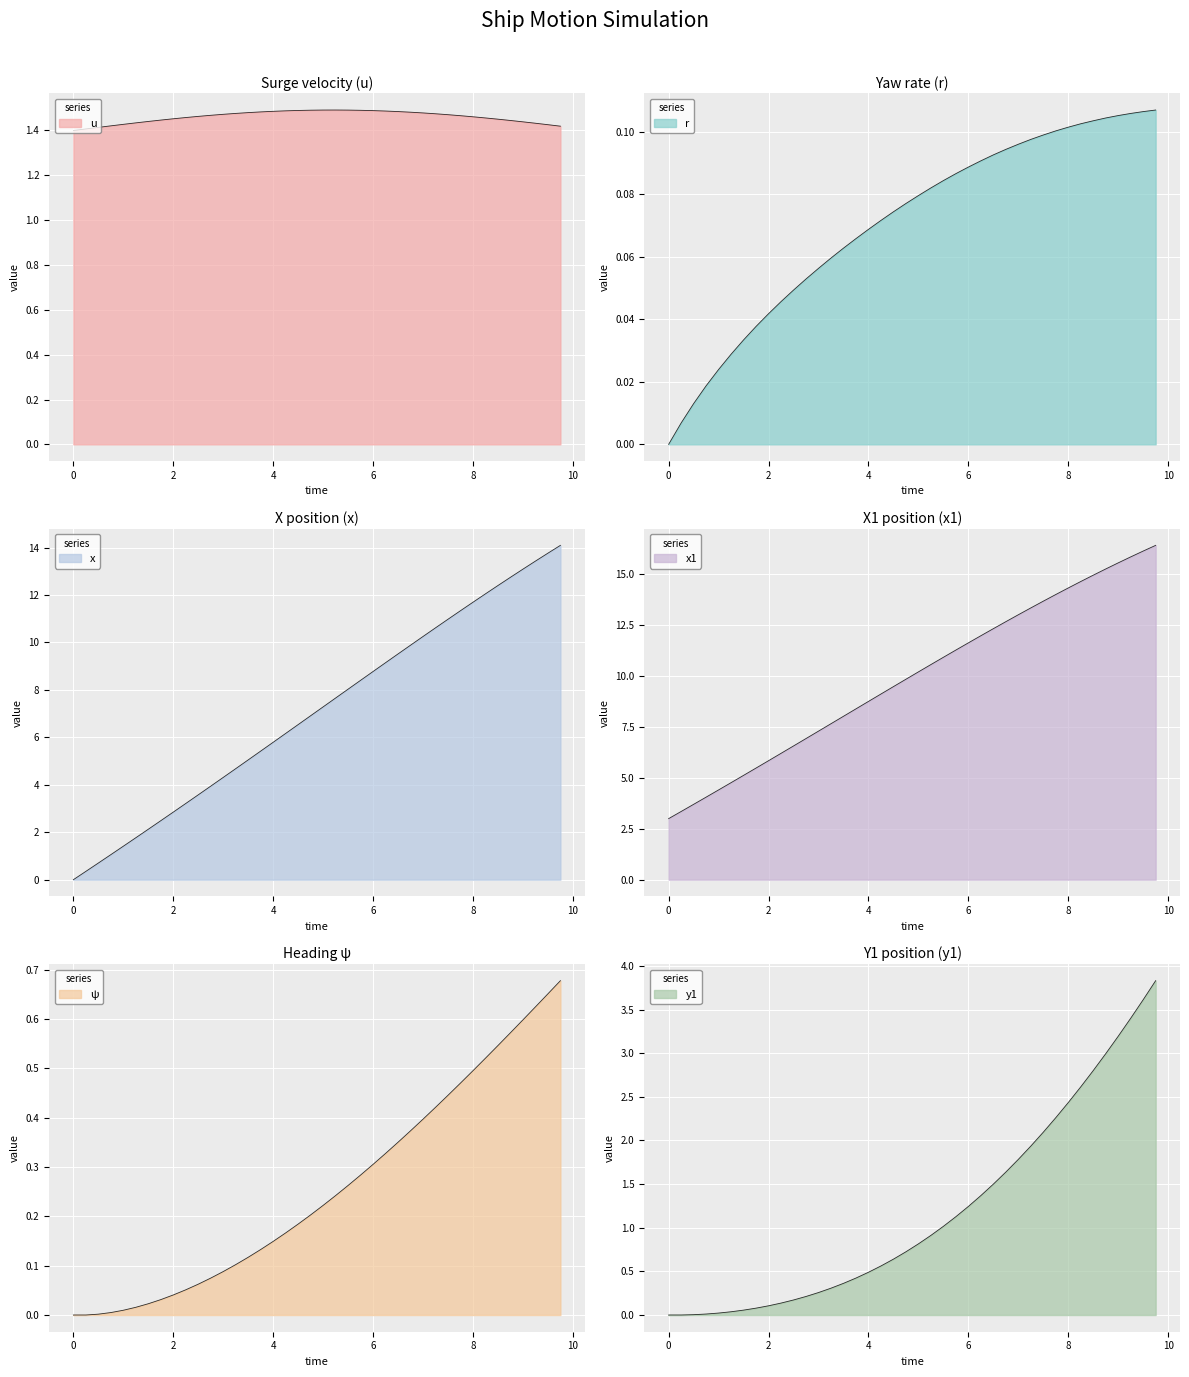

In u, how many points are higher than both neighbors (excluding endpoints)?

1